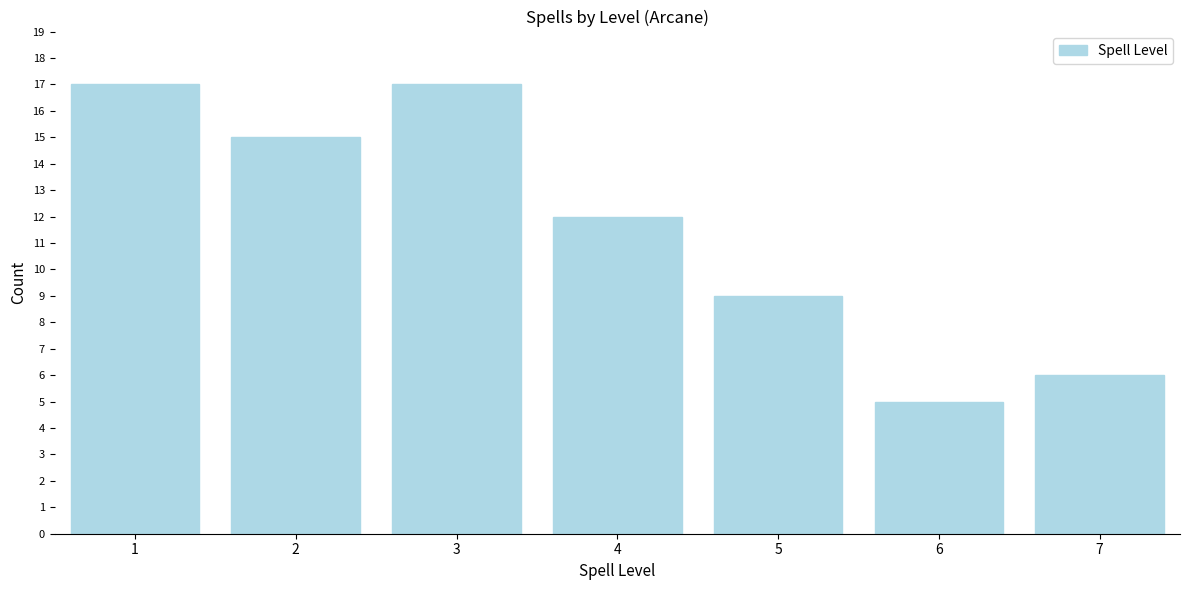

Reading left to right, transcribe all the data shown in this chart.

17	15	17	12	9	5	6